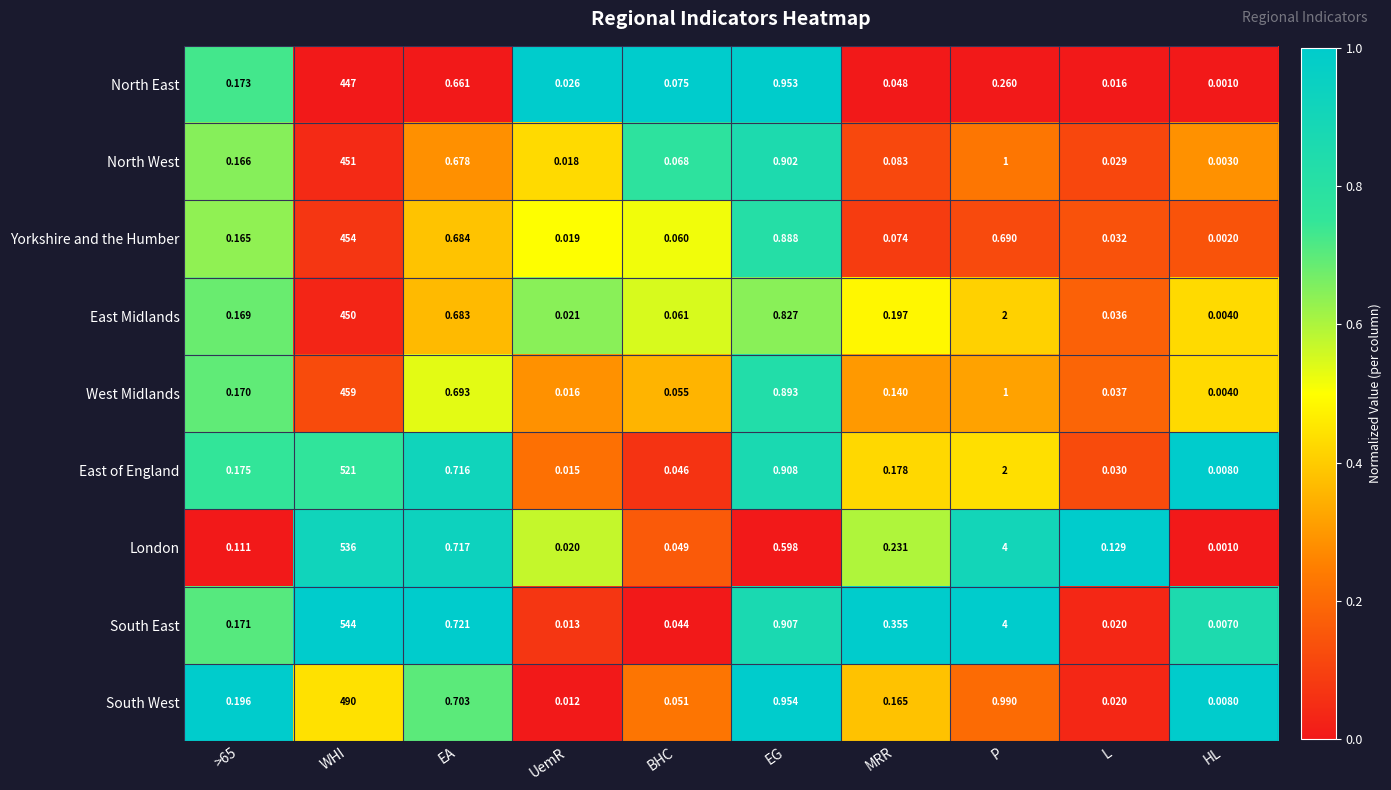

What is the total value across all series at EG?

7.8